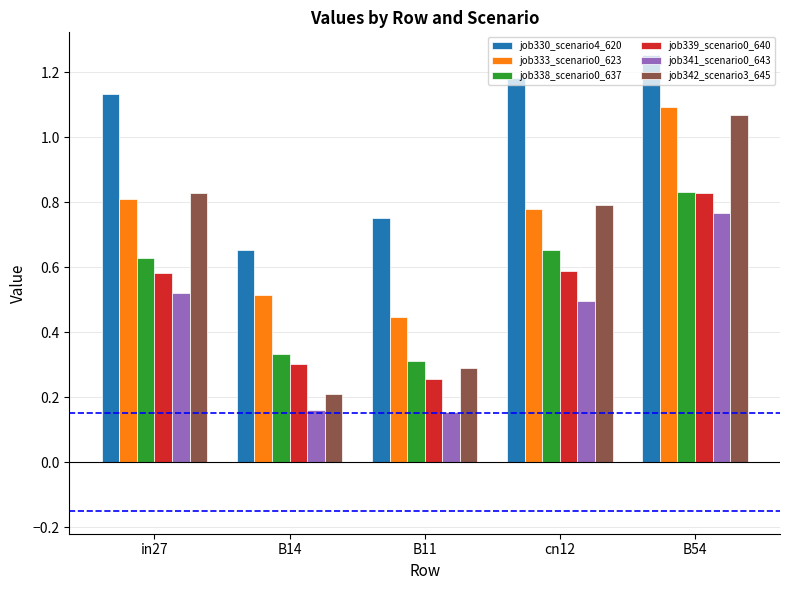

What are all the series names shown in the legend?

job330_scenario4_620, job333_scenario0_623, job338_scenario0_637, job339_scenario0_640, job341_scenario0_643, job342_scenario3_645